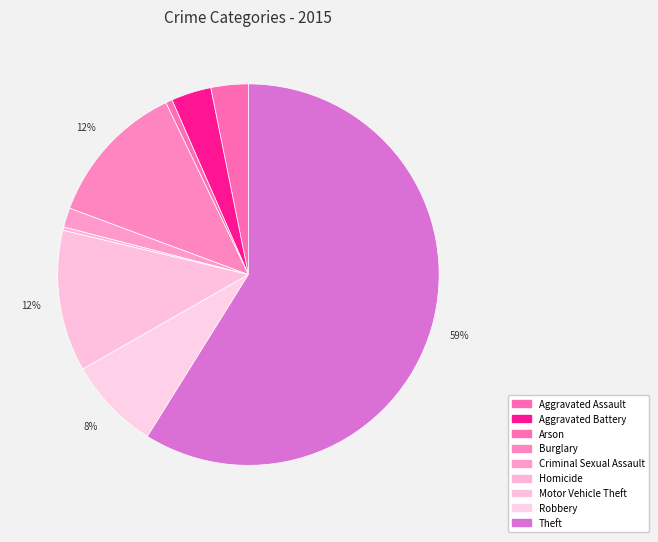

True or false: Homicide accounts for 0% of the total.

True